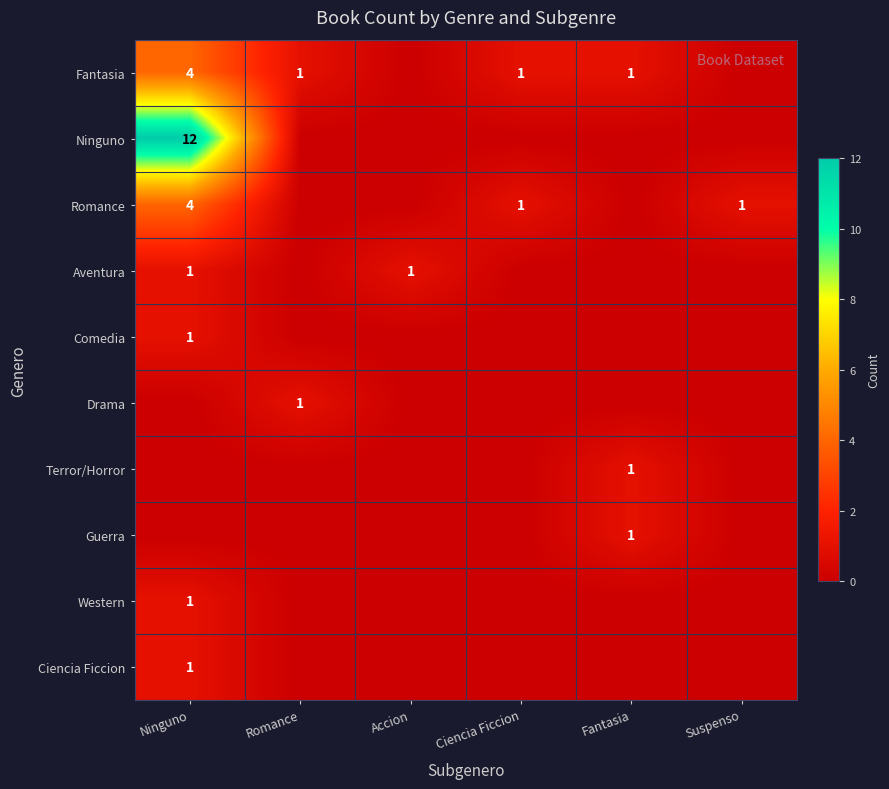

How many data points in Fantasia are above 1?

1